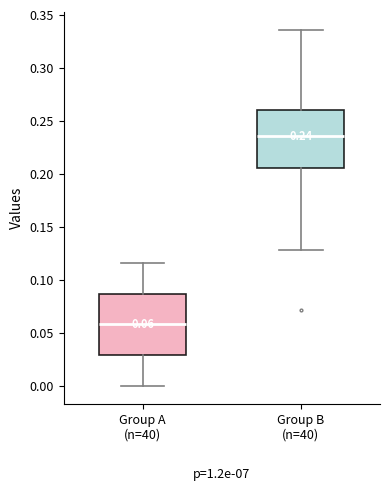

Which box has the lowest median line?

Group A (n=40)